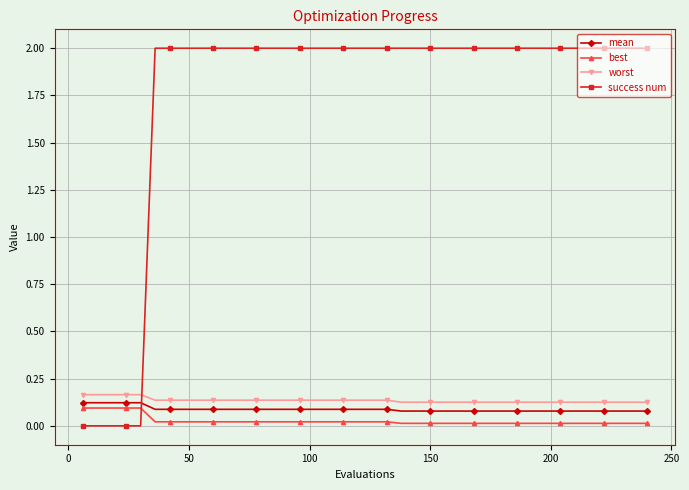

Which series has the largest total across all categories?

success num